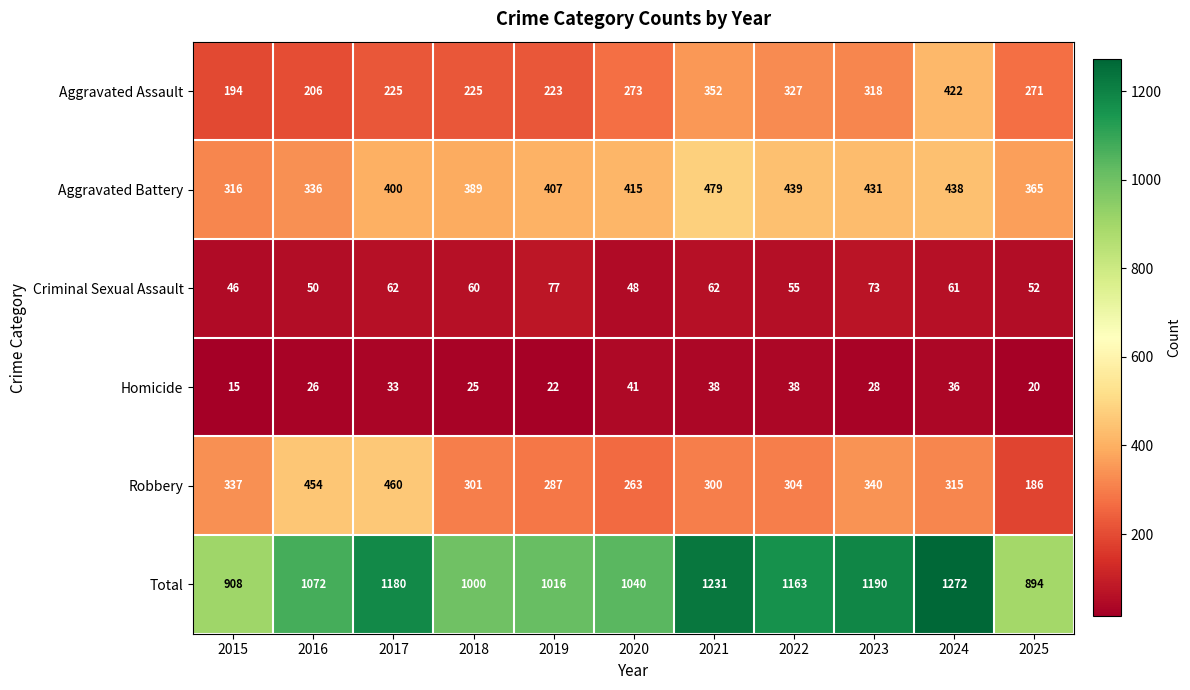

What is the difference between the highest and lowest values at 2015?

893